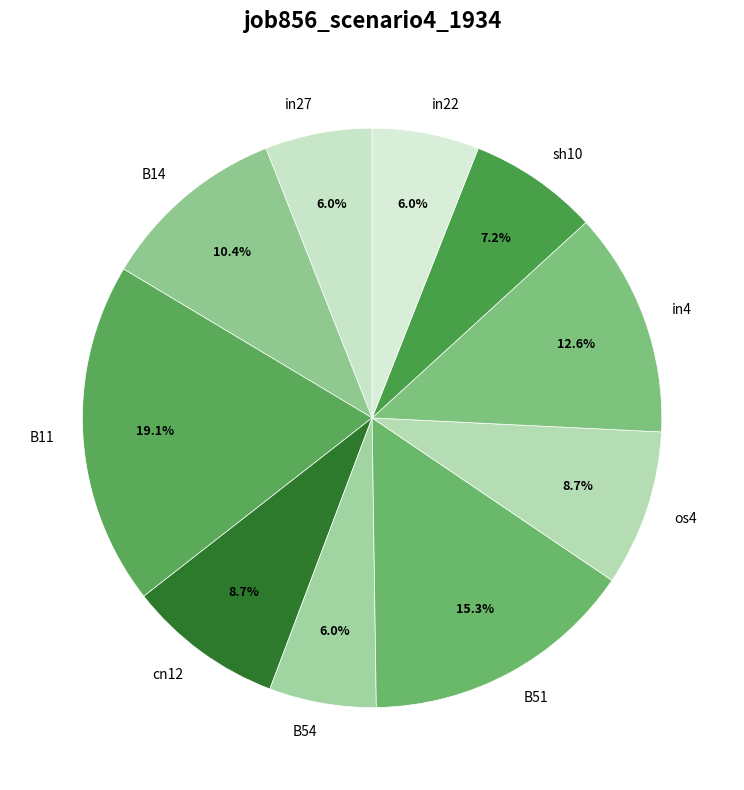

Does any single category account for the majority?

No